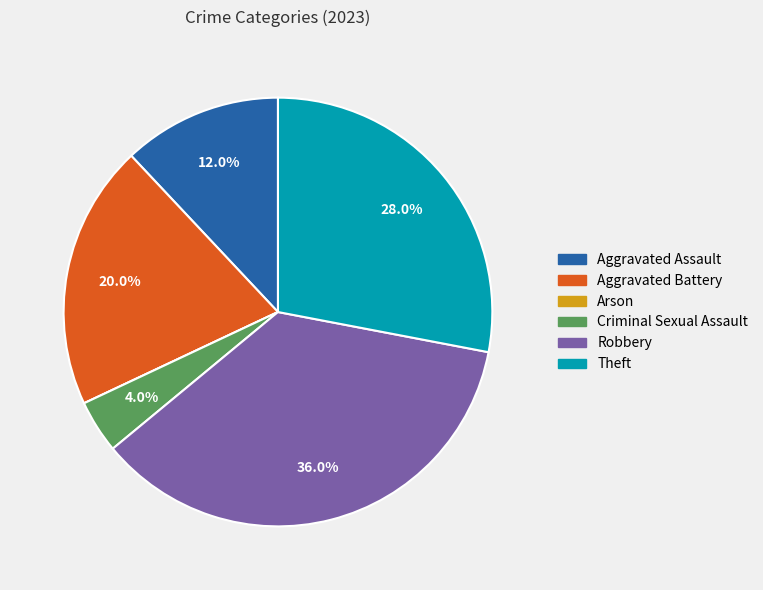

What is the ratio of the value at Criminal Sexual Assault to the value at Aggravated Assault?

0.3